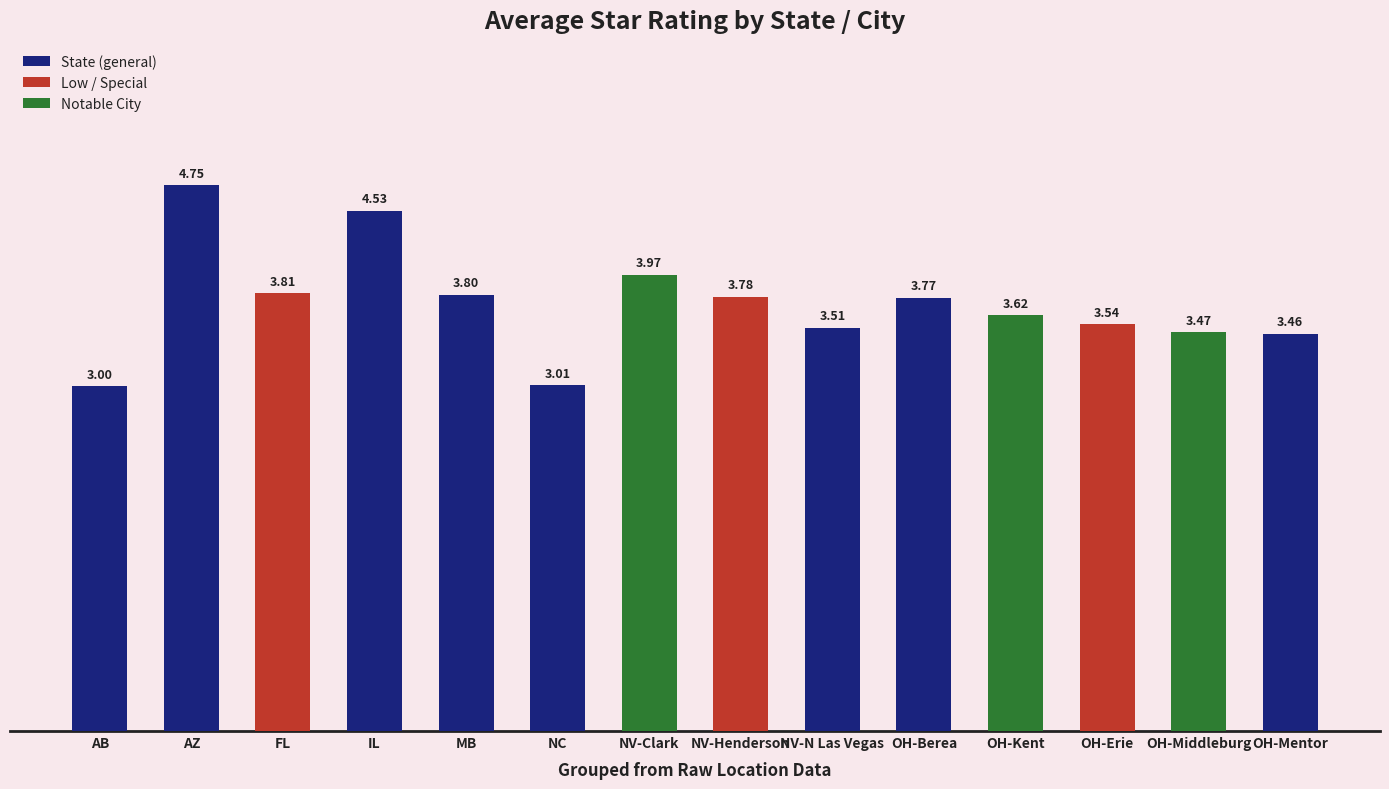

What is the label of the 11th bar from the right?

IL